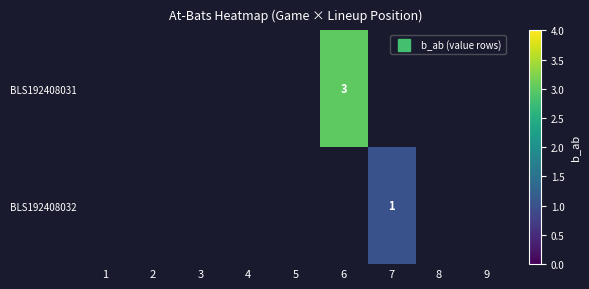

What is the smallest value displayed?

1.0